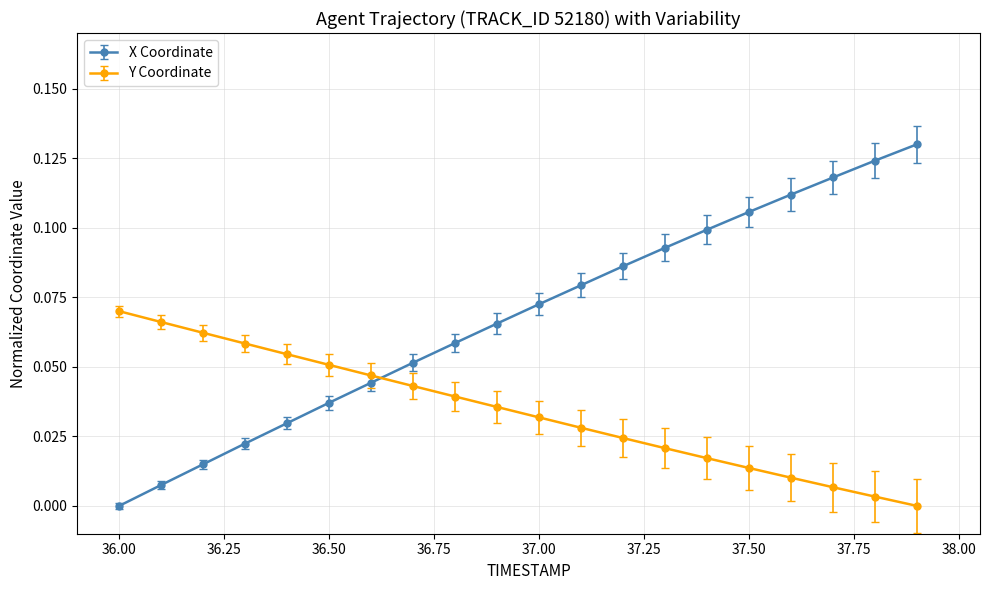

True or false: Y Coordinate and X Coordinate intersect in this chart.

True